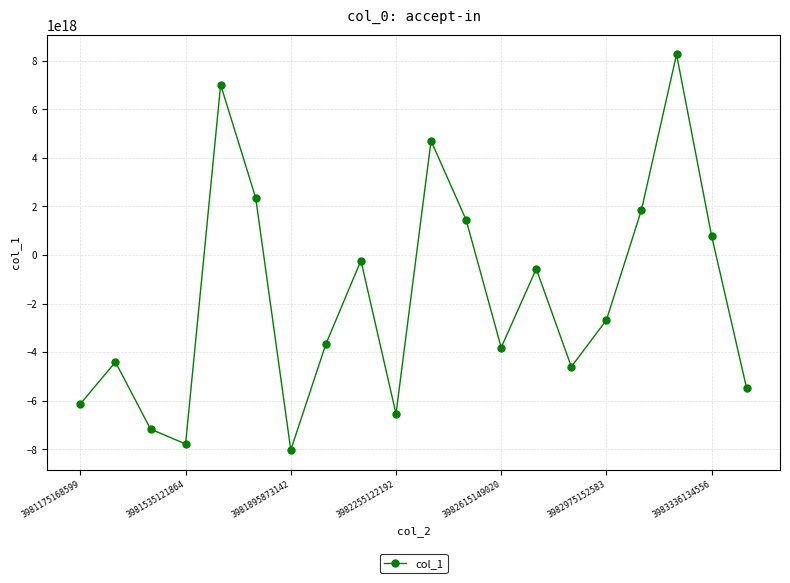

How many points are higher than both their immediate neighbors (excluding endpoints)?

6